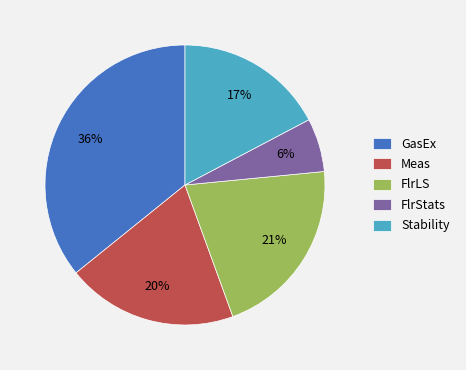

Is there a majority slice in this chart?

No